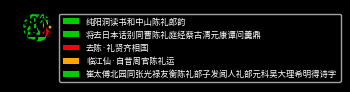

True or false: 将去日本话别同曹陈礼庭经蔡古清元康谭问羹鼎 accounts for 36% of the total.

False